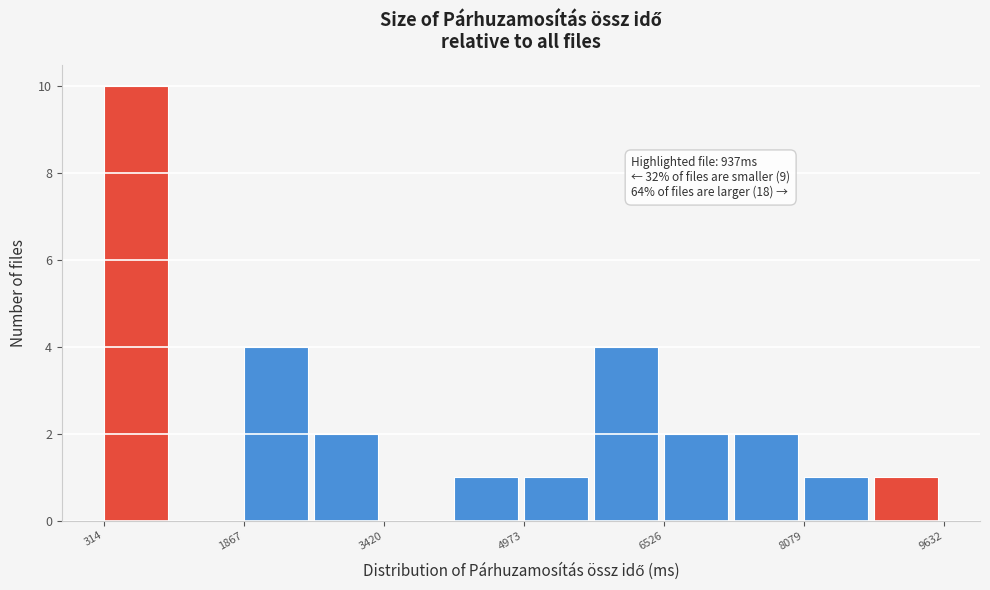

Around what value on the x-axis is the tallest bar? Give the approximate position of its centre, as read against the axis.

600